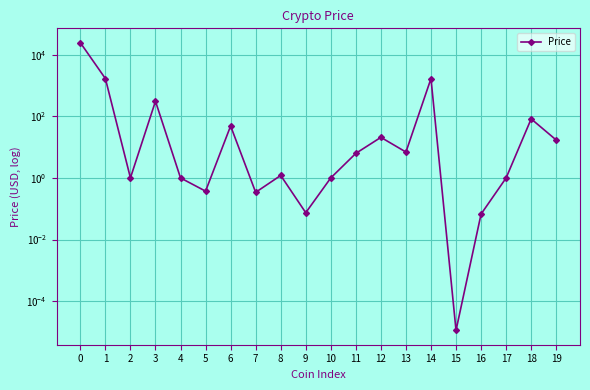

How many points are higher than both their immediate neighbors (excluding endpoints)?

6